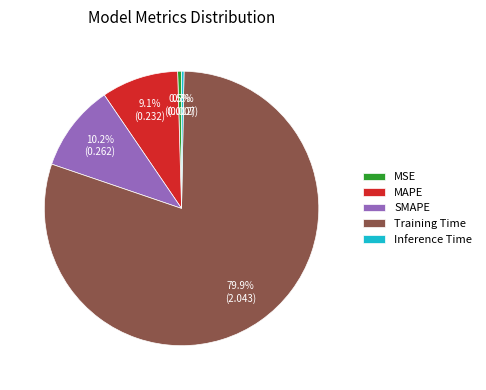

Combined, do MSE and Training Time account for over 50%?

Yes